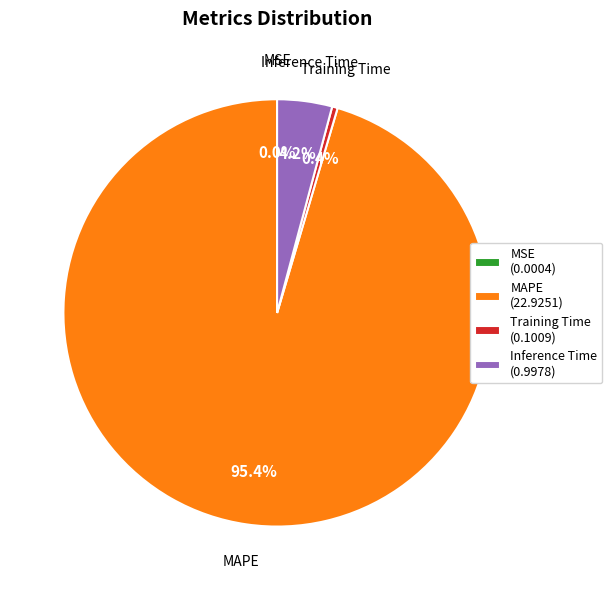

Which slice represents more than half of the pie?

MAPE (22.9251)